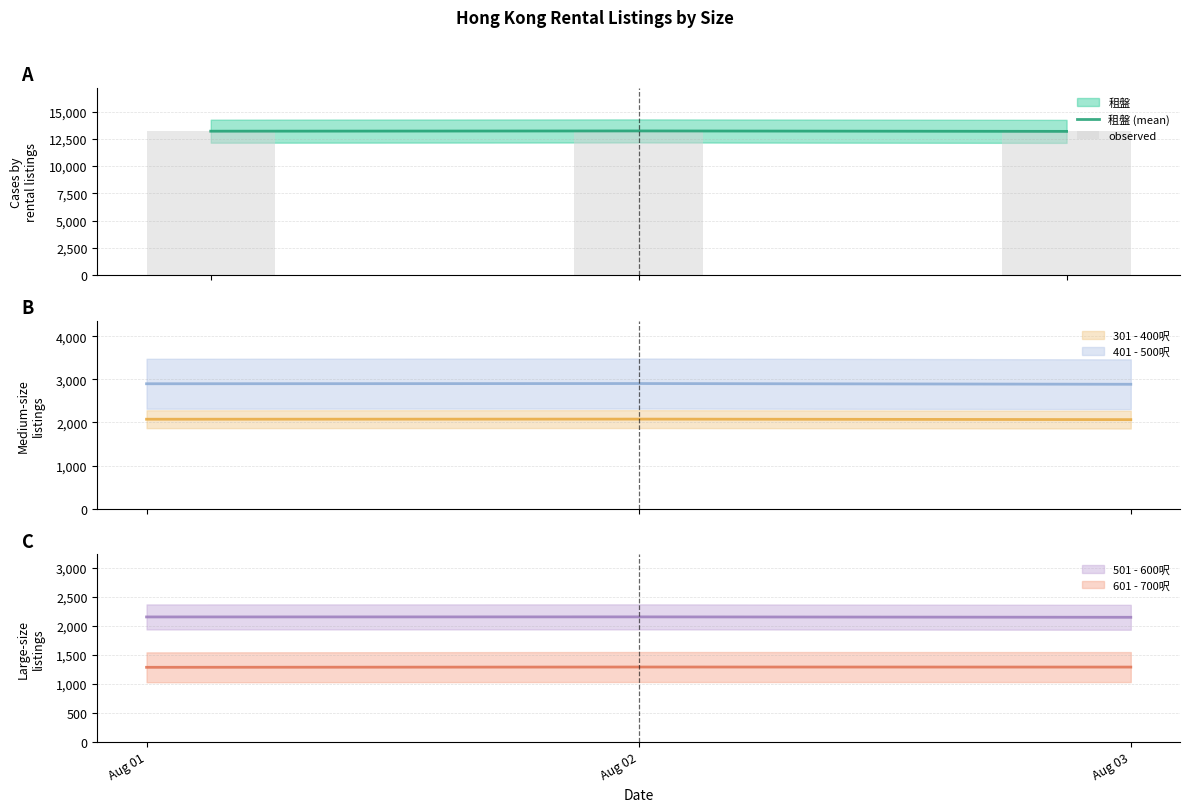

How many 租盤 (mean) values are between 13183 and 13223?

3